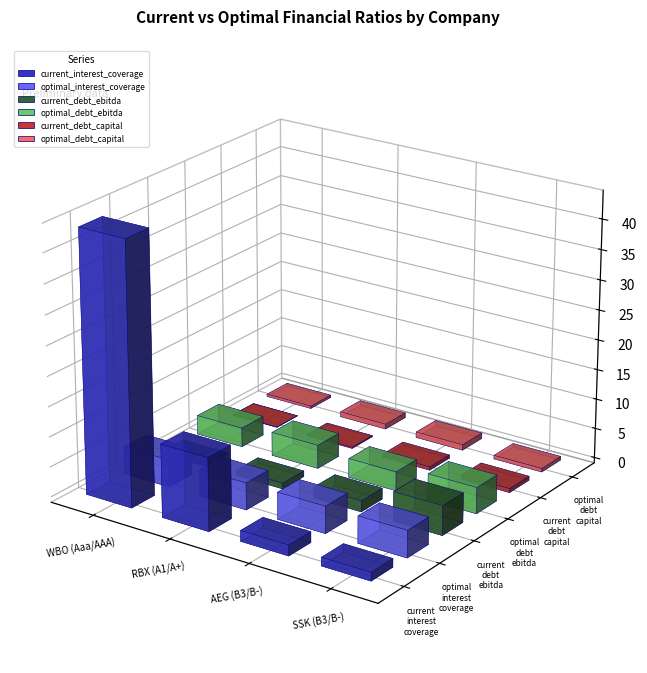

True or false: optimal_debt_capital has a value of 0.6 at WBO (Aaa/AAA).

False